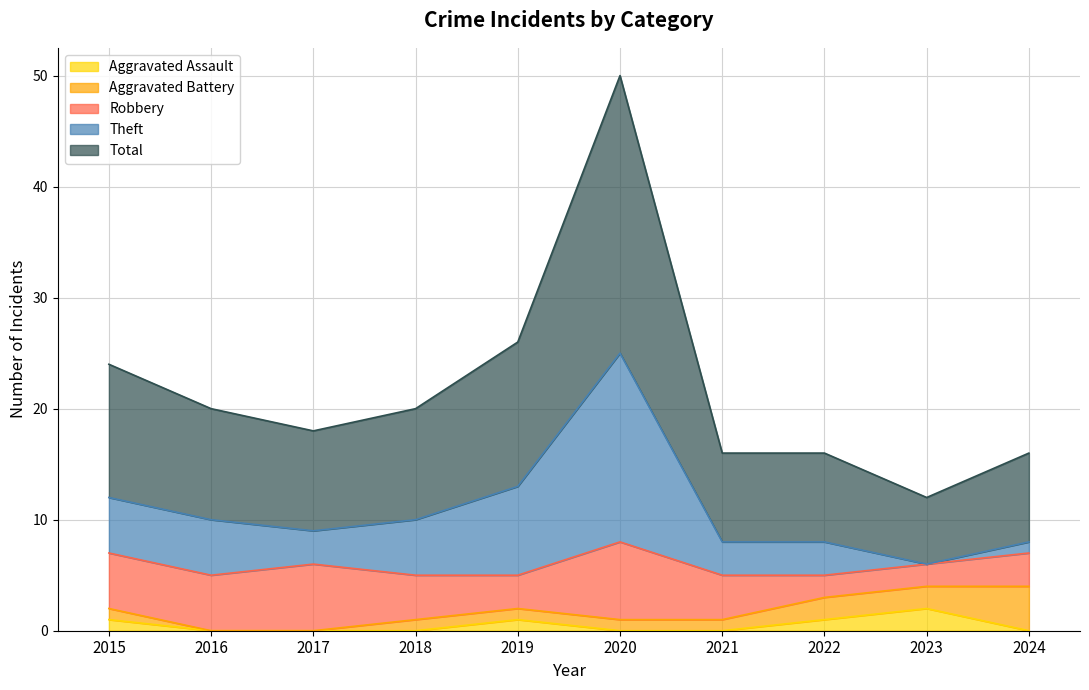

What is the difference between the maximum and minimum values in the Theft series?

19